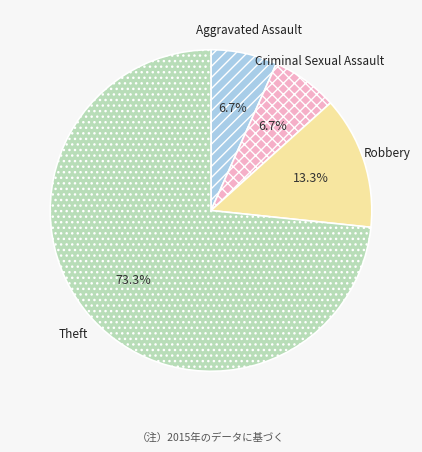

To the nearest percent, what is the difference between the largest and smallest slice percentages?

67%